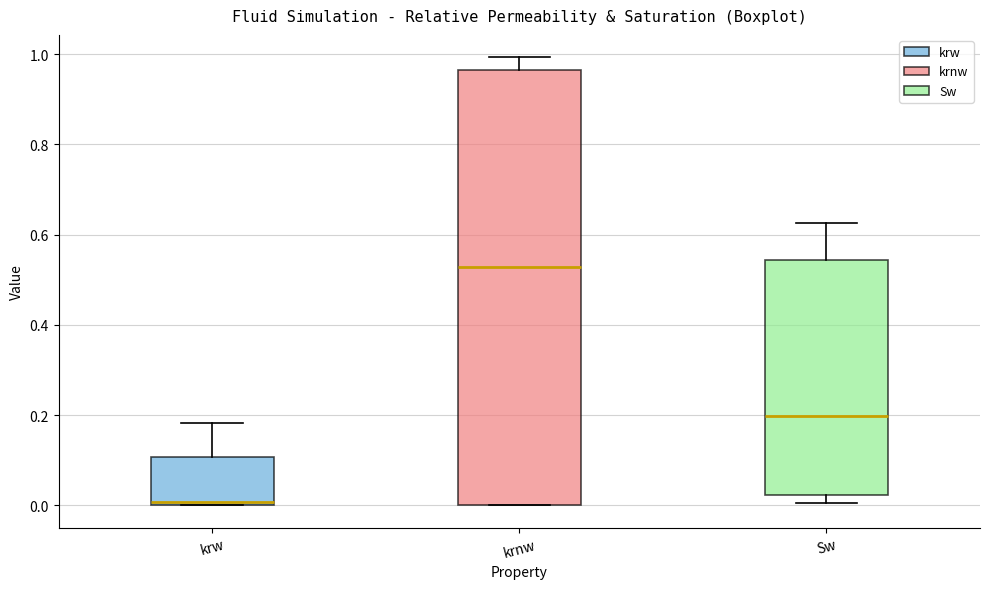

Reading left to right, read every box against the y-axis: the position of its median line, the range the box covers, and the ends of its whiskers. The values are not printed on the chart, so give them approximately, as read against the axis.

krw: median 0.00 (just above the box's lower edge), box 0.00 to 0.10, whiskers 0.00 to 0.18
krnw: median 0.52, box 0.00 to 0.96, whiskers 0.00 to 1.00
Sw: median 0.20, box 0.02 to 0.54, whiskers 0.00 to 0.62